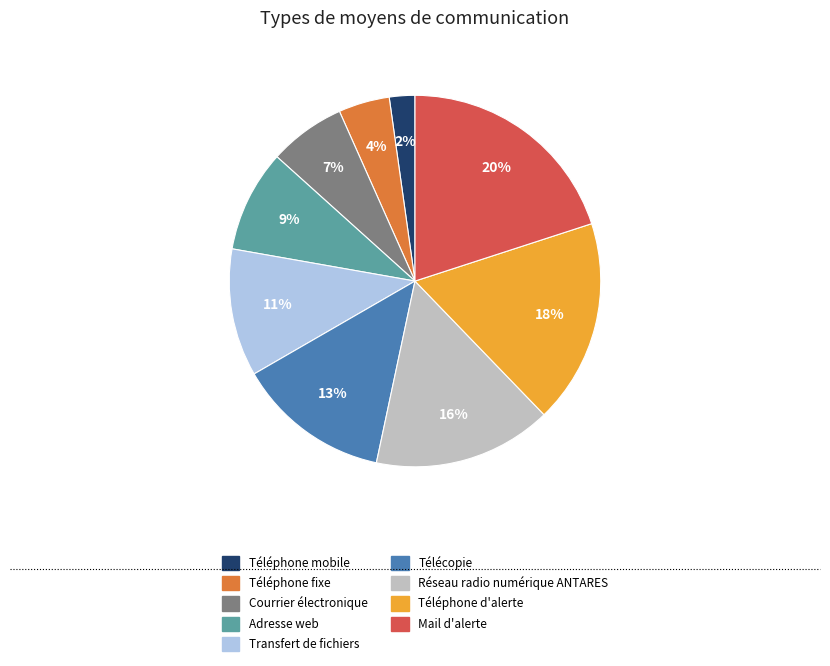

The Téléphone fixe slice represents 4% of the pie. True or false?

True